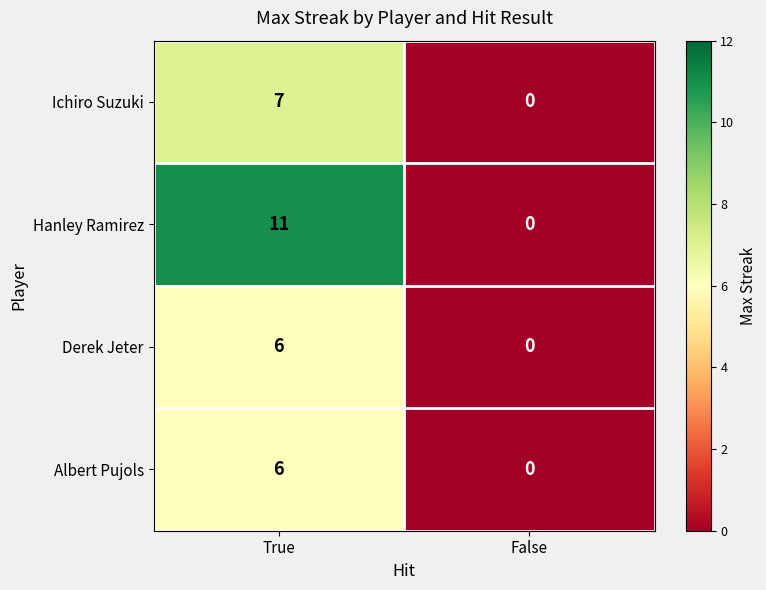

What is the greatest value displayed?

11